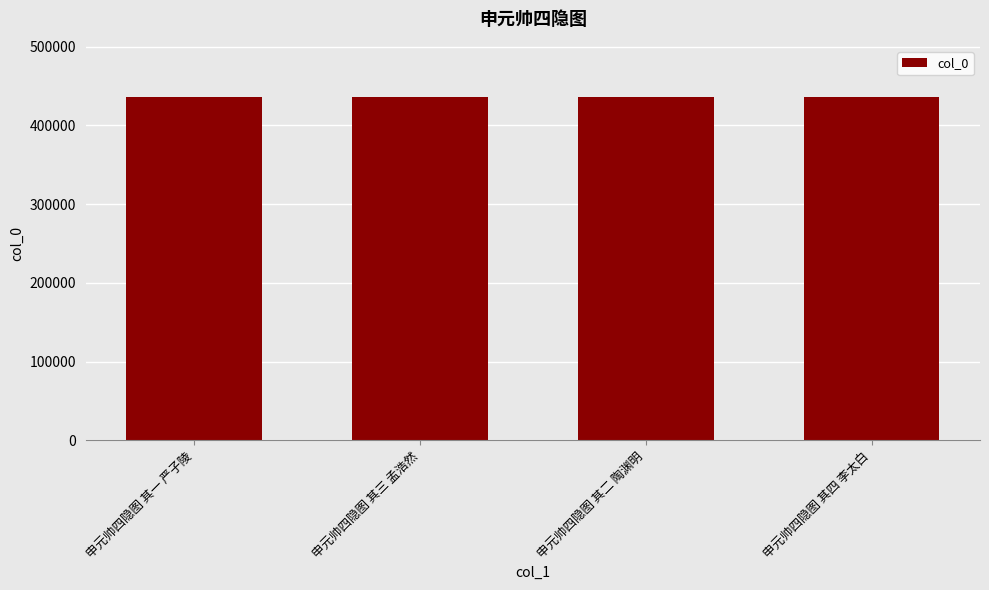

What is the approximate value at 申元帅四隐图 其二 陶渊明?

435532